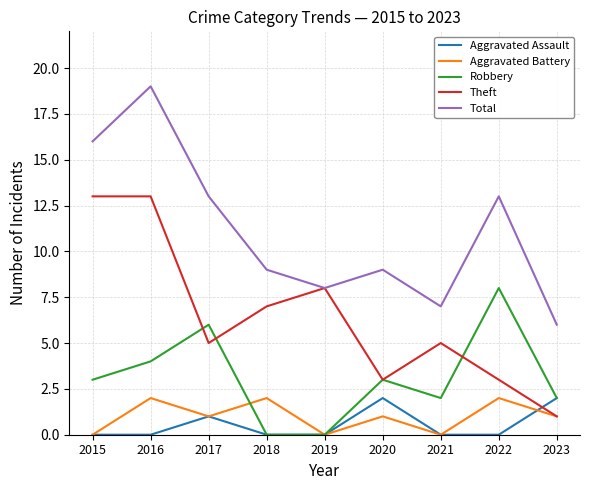

How many lines are shown in the chart?

5